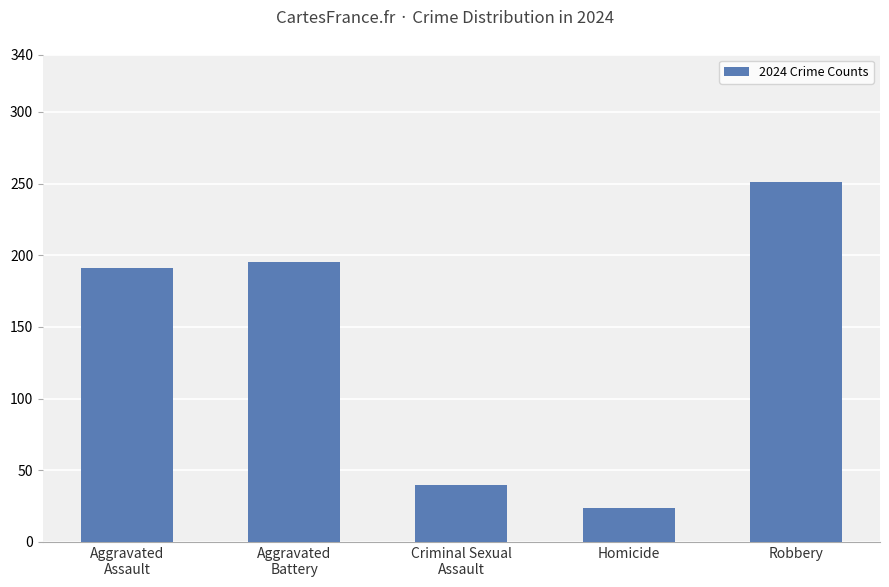

The value at Aggravated
Battery is 195. True or false?

True